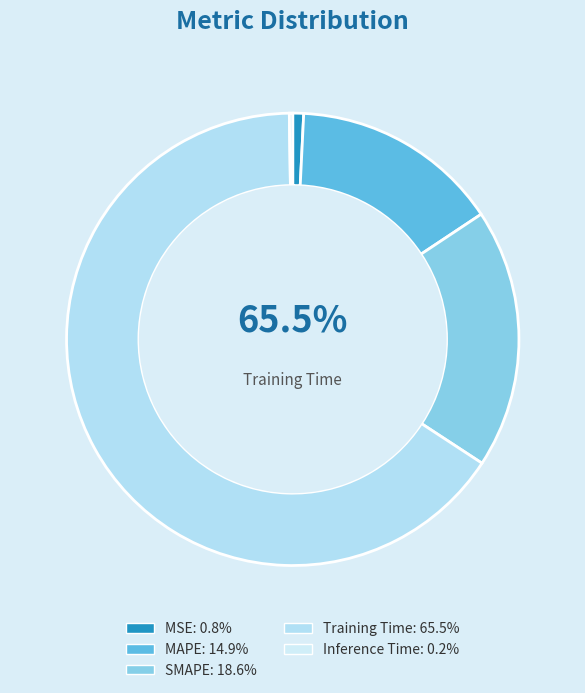

How many segments does this pie chart have?

5